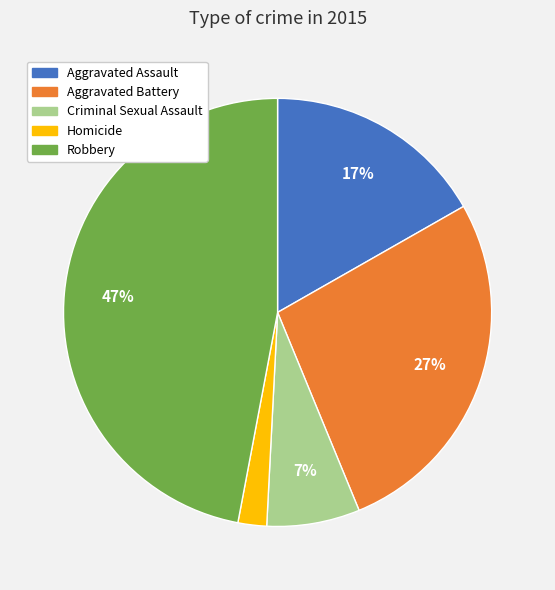

Combined, do Criminal Sexual Assault and Aggravated Assault account for over 50%?

No